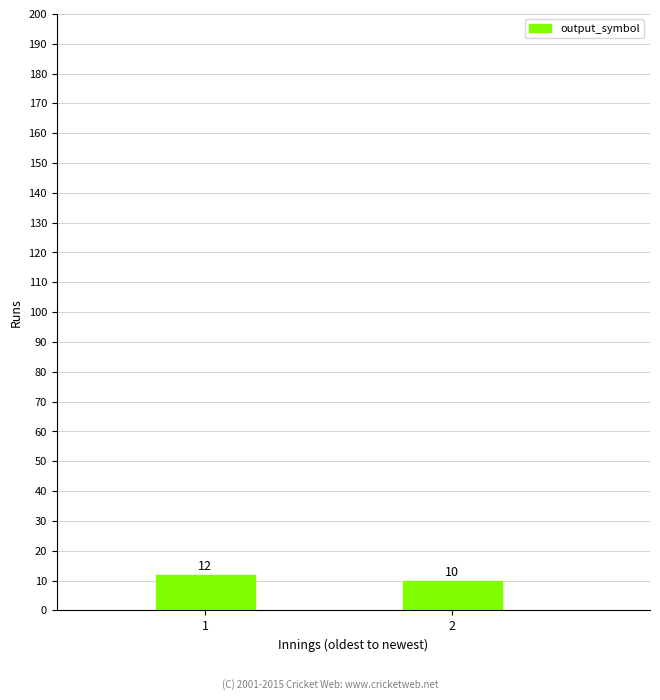

Reading right to left, transcribe all the data shown in this chart.

2=10	1=12